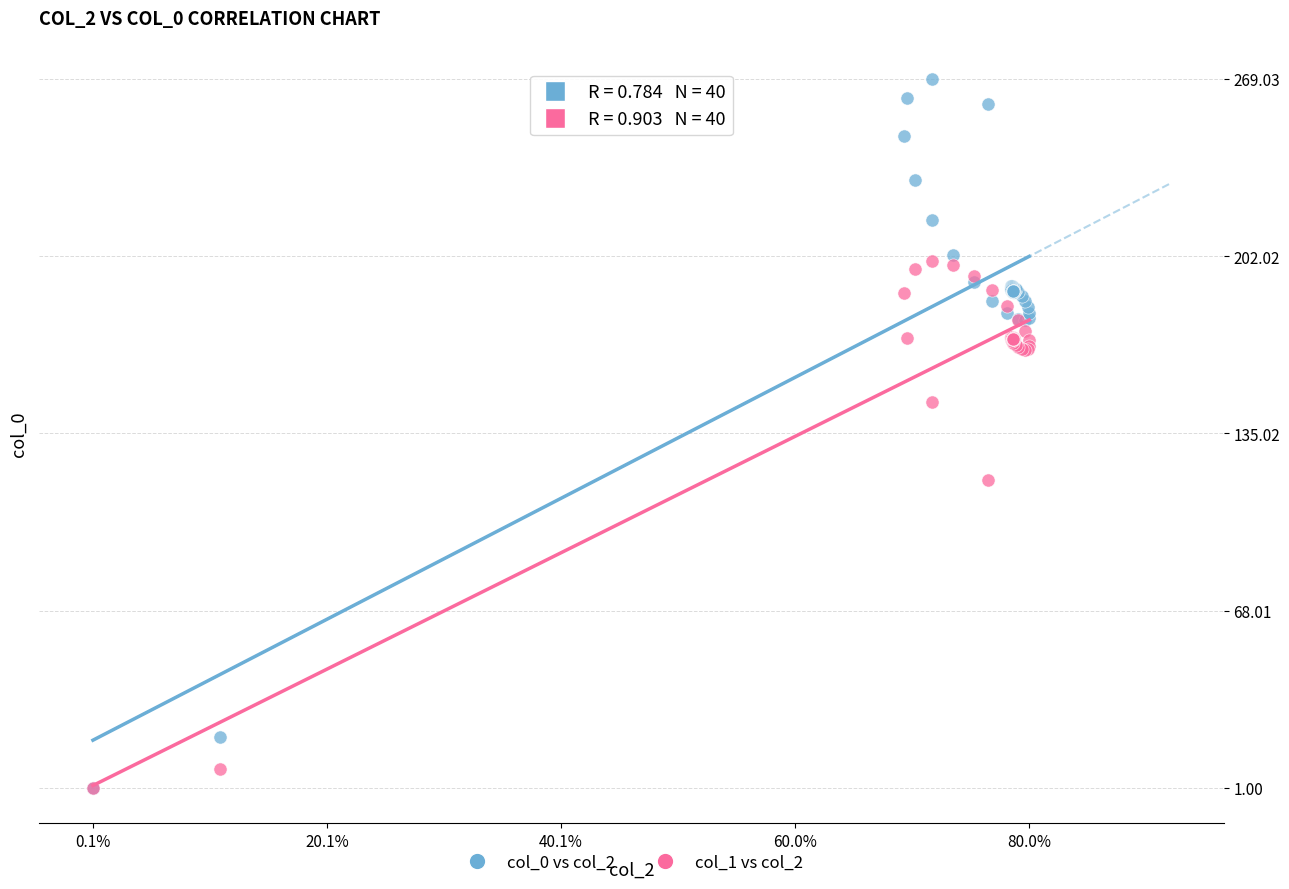

Across all series, what Y value is closest to 135?

146.7